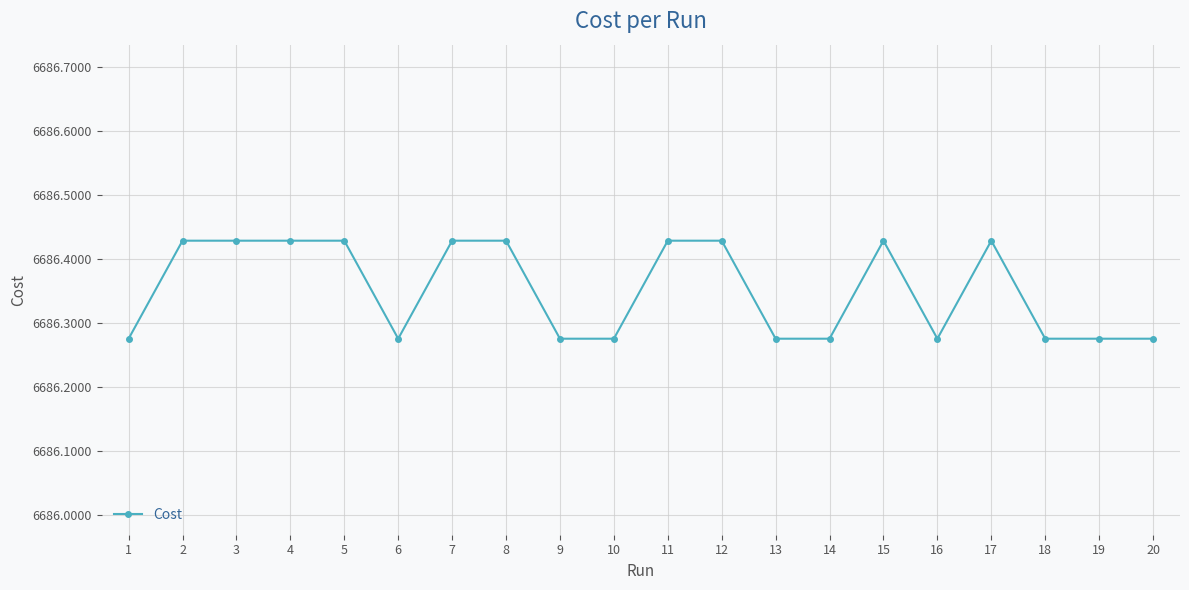

How many values are between 6686 and 6687?

20